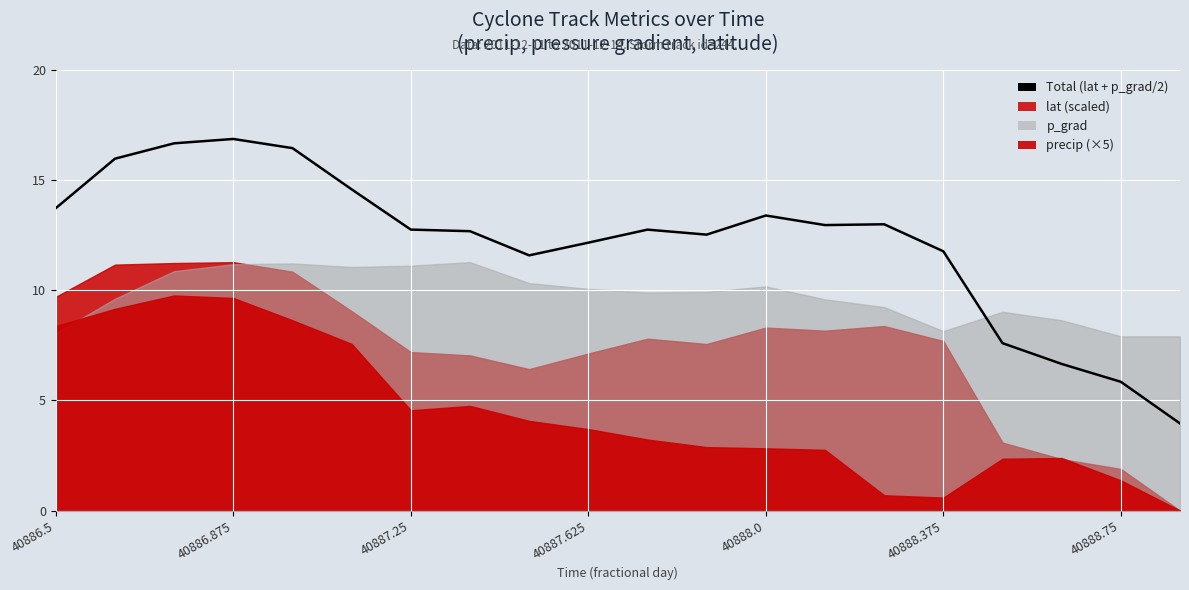

Does the chart display data point markers on the line(s)?

No